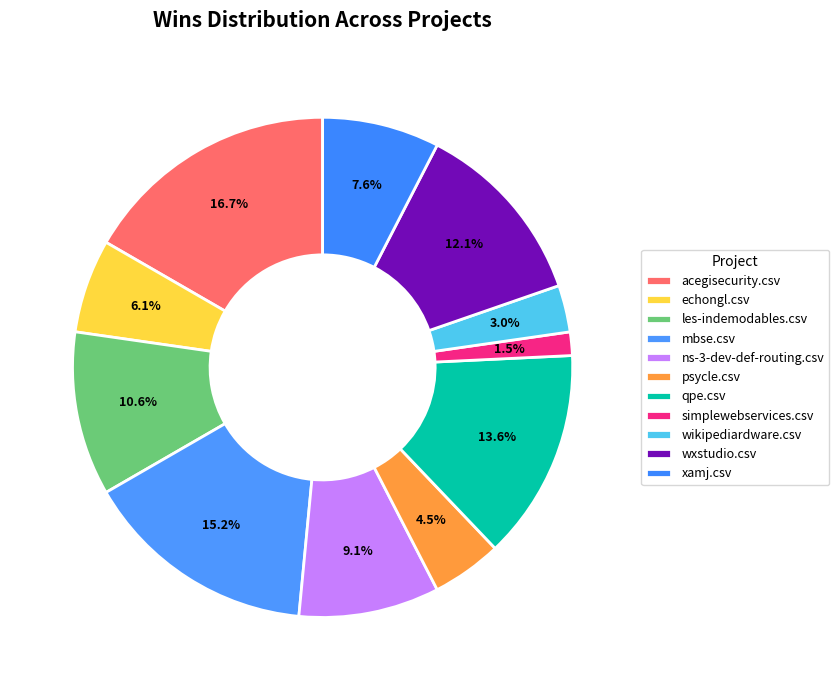

What is the largest slice in the pie chart?

acegisecurity.csv